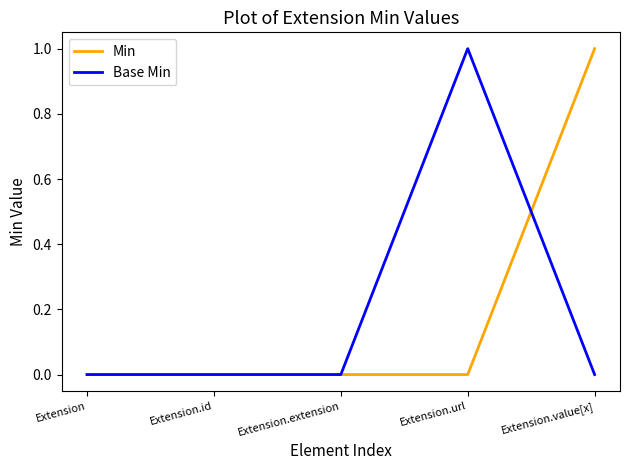

What position from the left is Extension.extension?

3